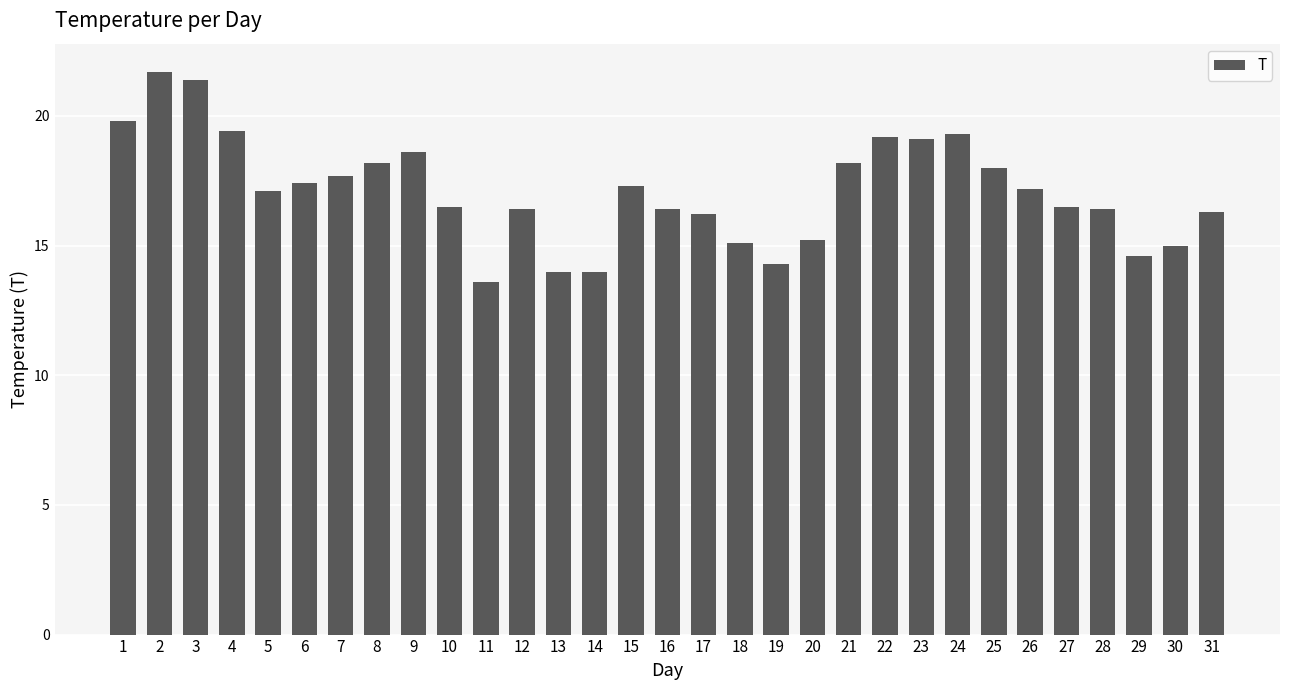

Between 29 and 7, which is larger?

7